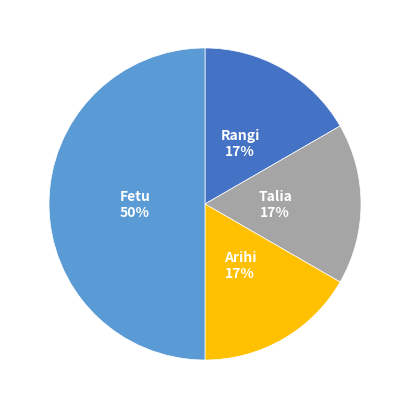

Count the number of slices in the pie.

4